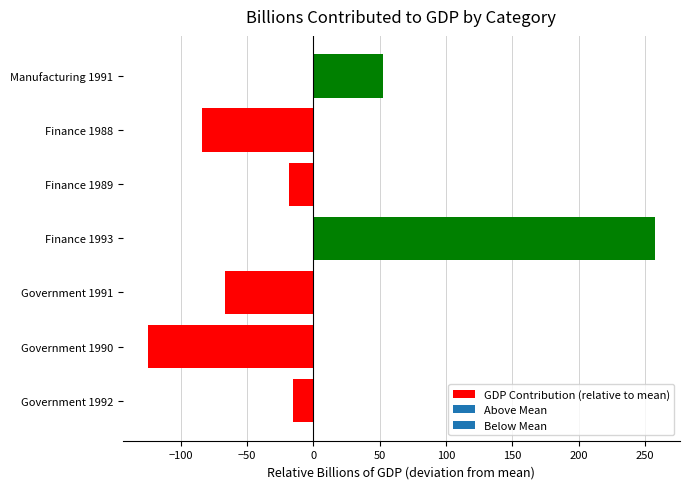

Reading bottom to top, list all the values displayed in this chart.

-15.5	-124.8	-66.9	257.5	-18.2	-84.0	52.2